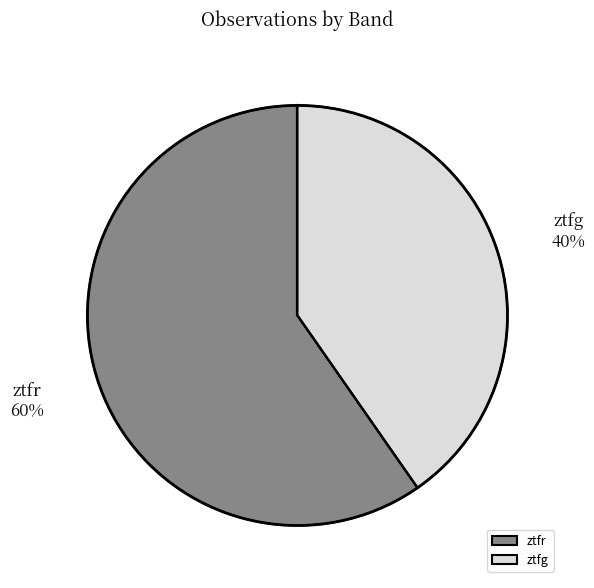

What is the ratio of the value at ztfg to the value at ztfr?

0.7